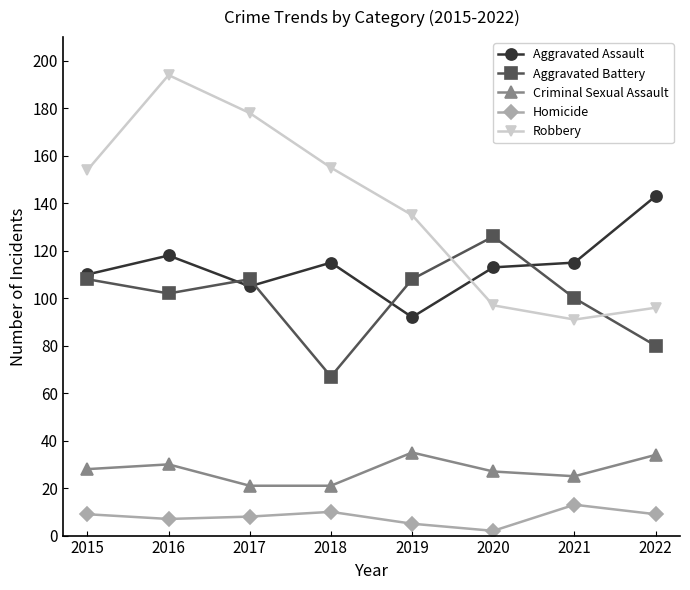

Which series has the largest total across all categories?

Robbery